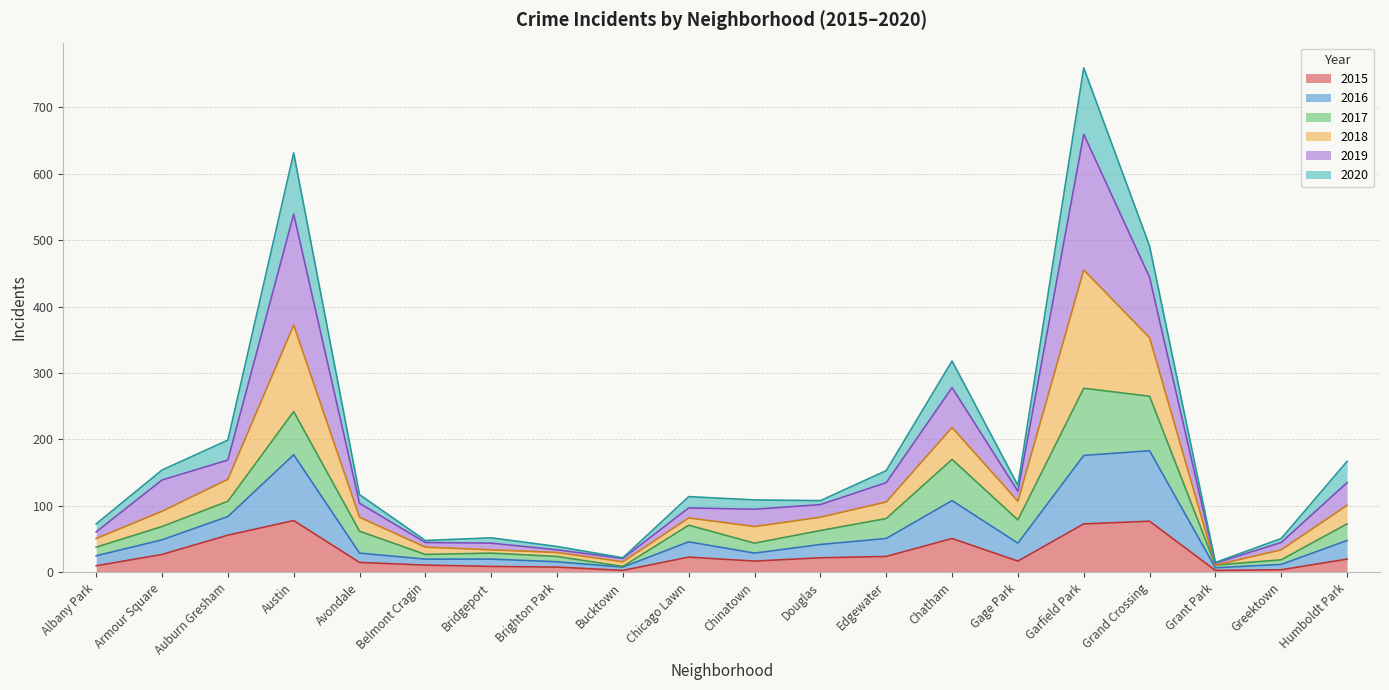

Is it true that 2016 equals 14 at Chinatown?

False